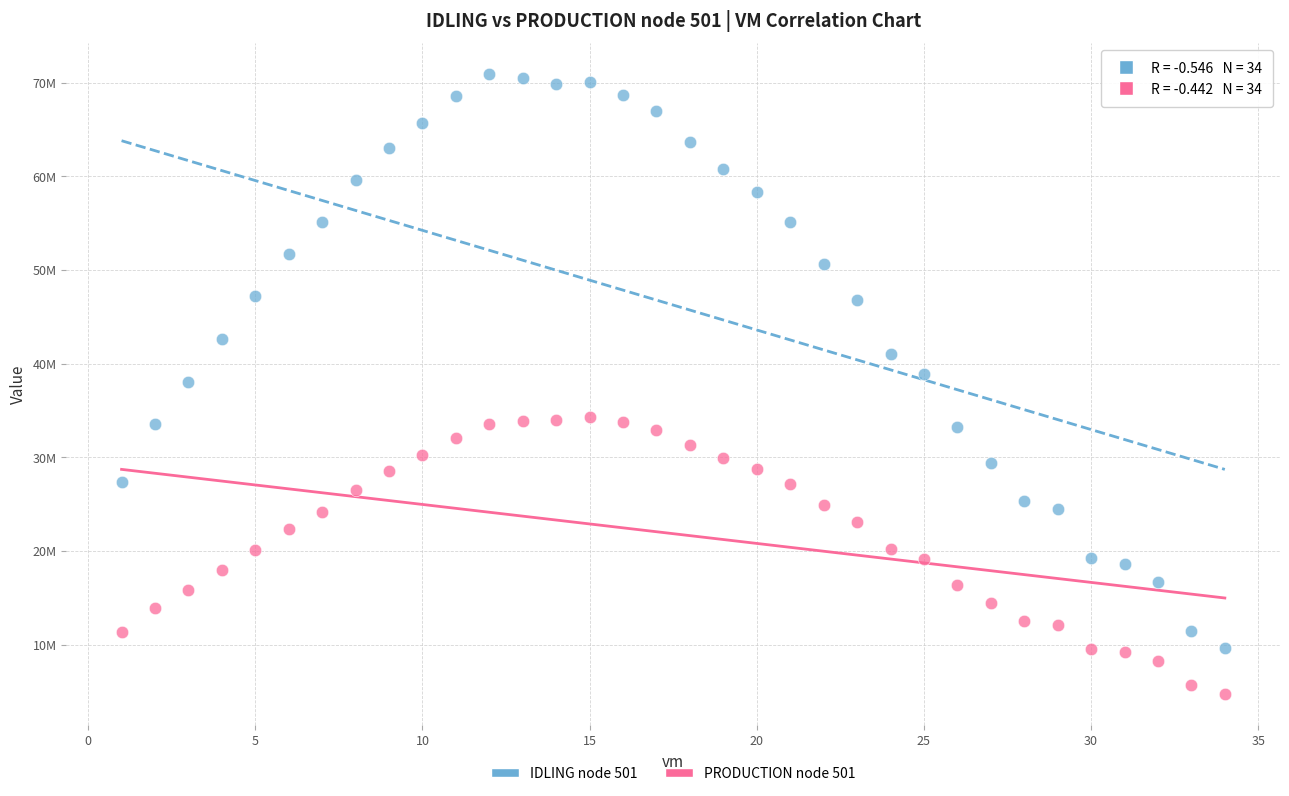

What are all the series names shown in the legend?

IDLING node 501, PRODUCTION node 501